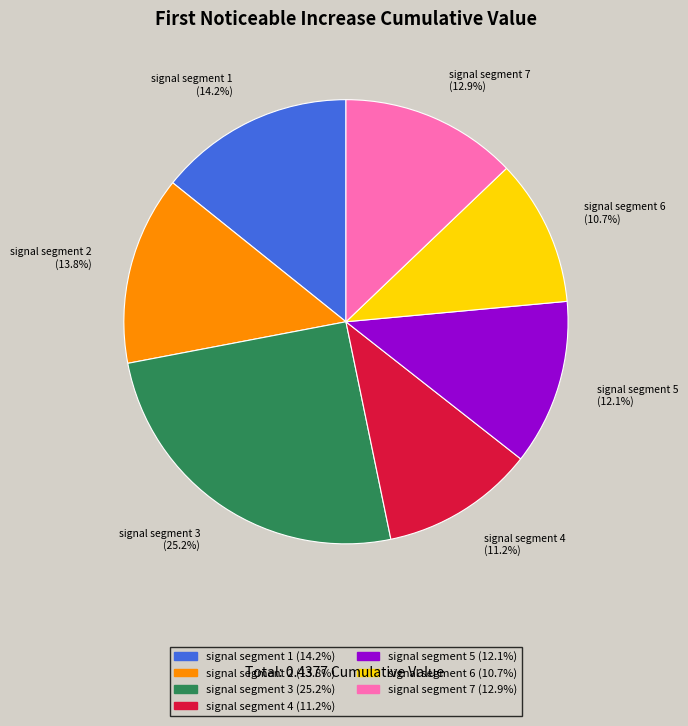

What portion of the pie excludes signal segment 3?

74.8%